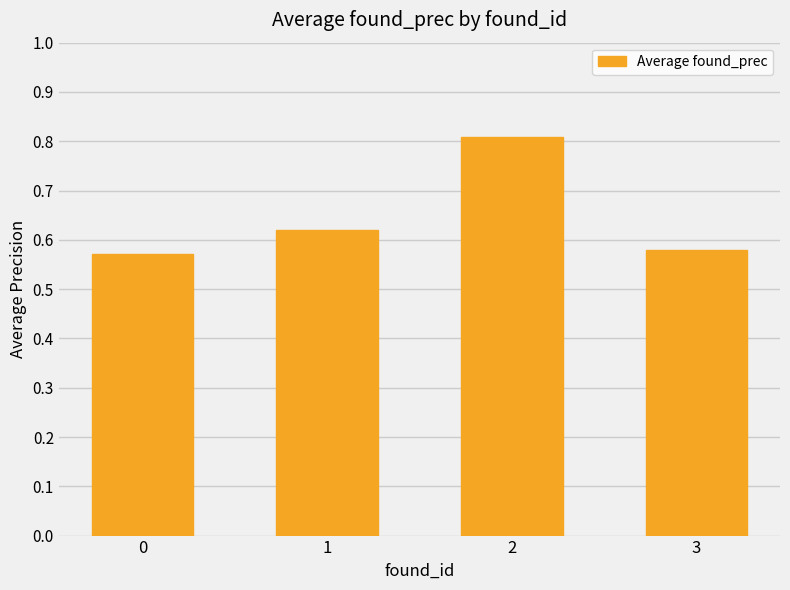

Count the values in the range 0 to 1.

4